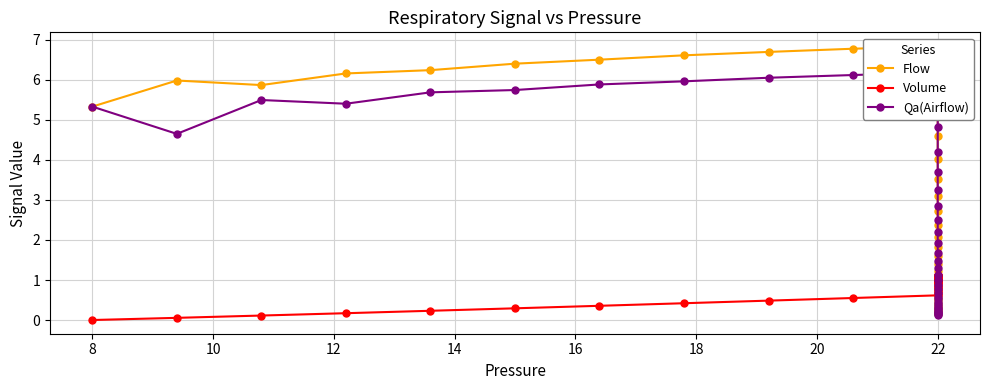

Rank the series at 22 from lowest to highest value.

Volume, Qa(Airflow), Flow